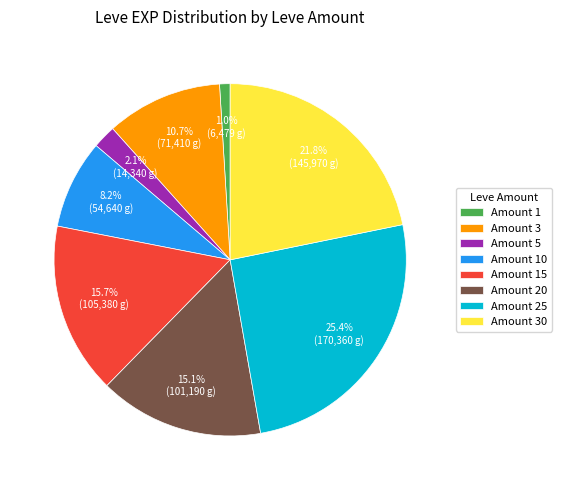

How many slices are in this pie chart?

8